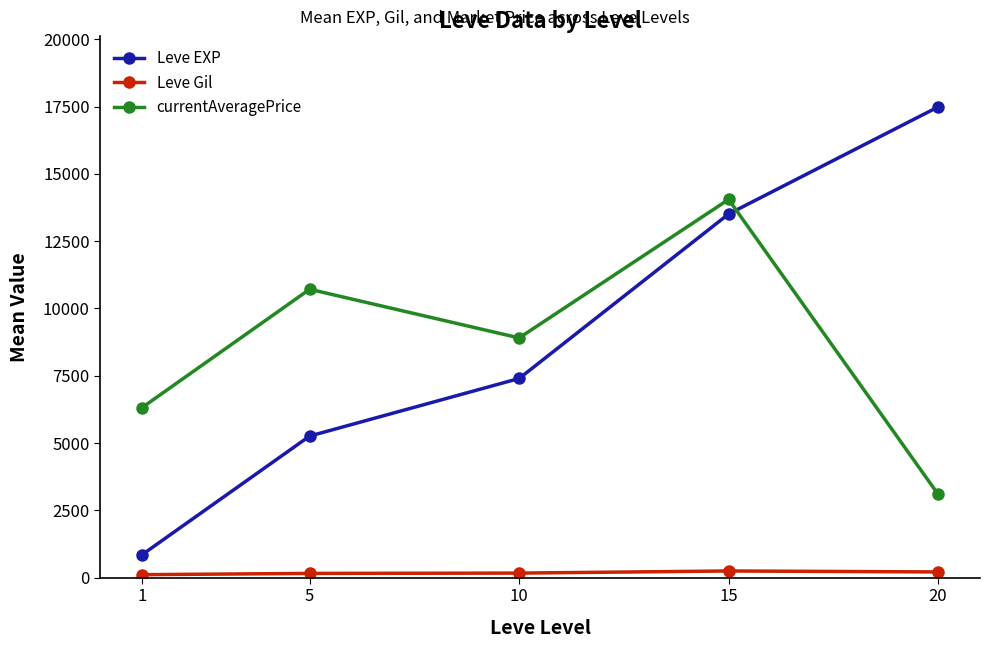

What value does the Leve Gil series have at 15?

249.7